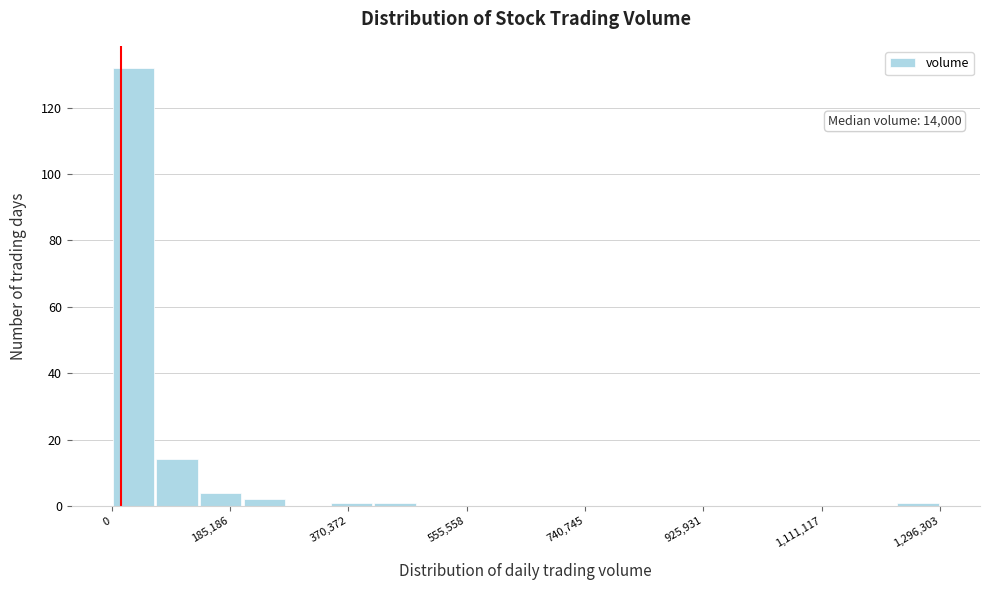

Read against the x-axis, roughly where is the centre of the tallest bar?

40000